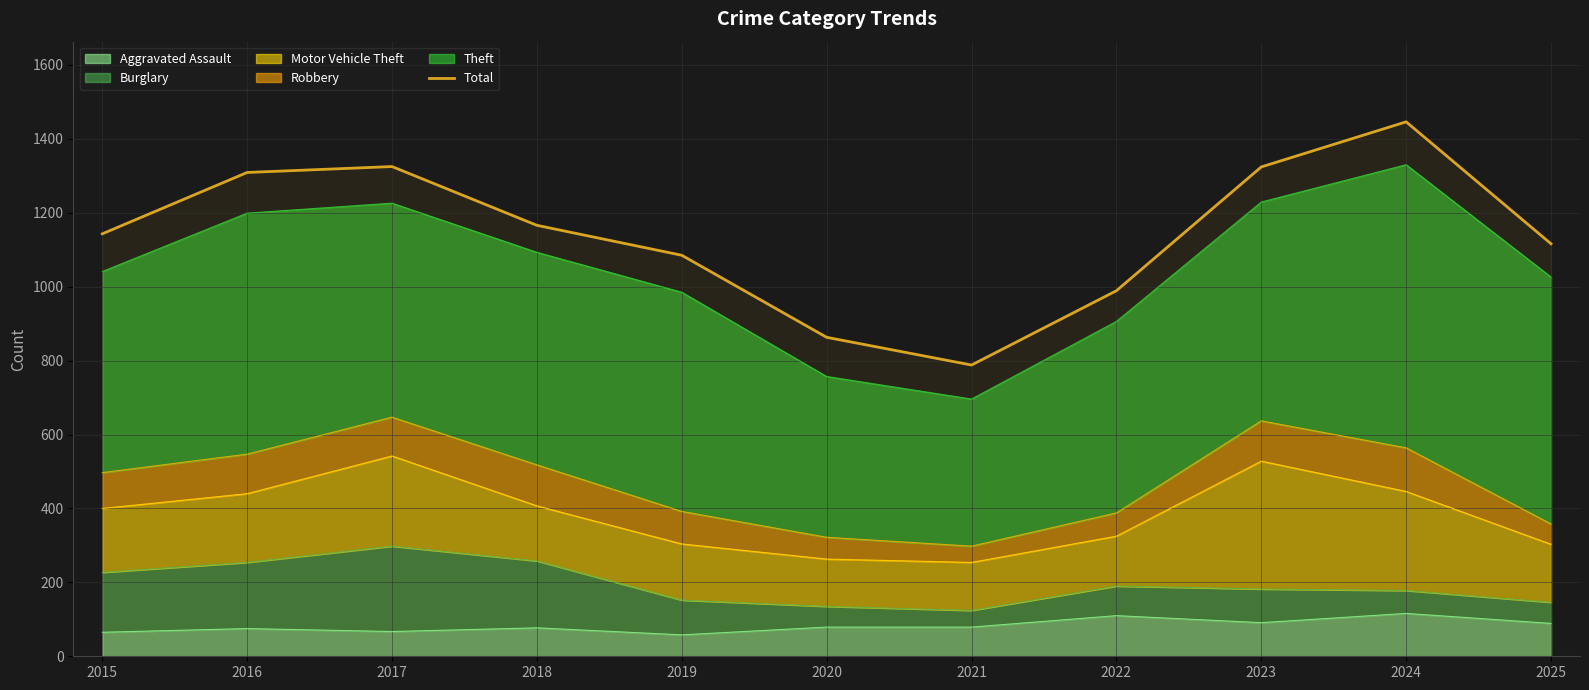

Rank the categories by value from lowest to highest.

2021, 2020, 2022, 2019, 2025, 2015, 2018, 2016, 2023, 2017, 2024